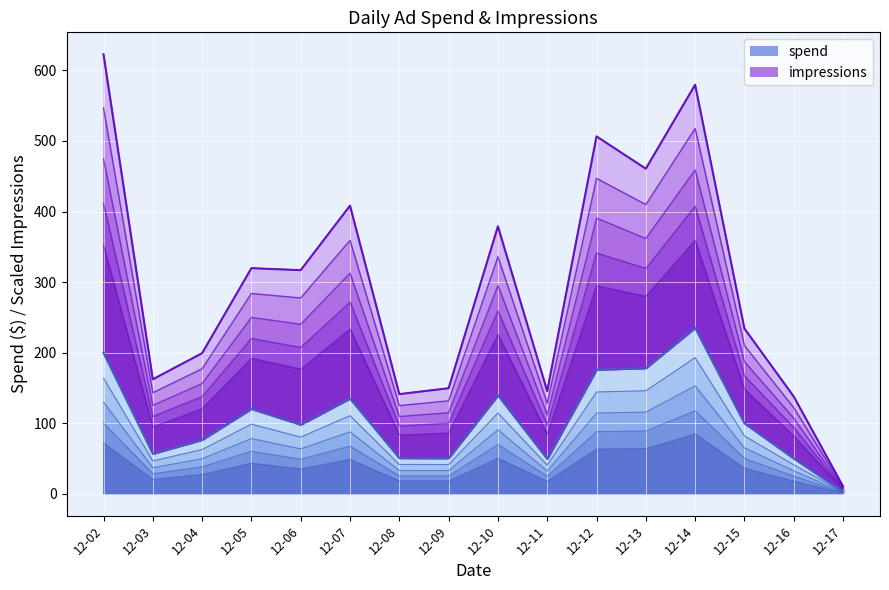

What is the minimum value for spend?

2.5